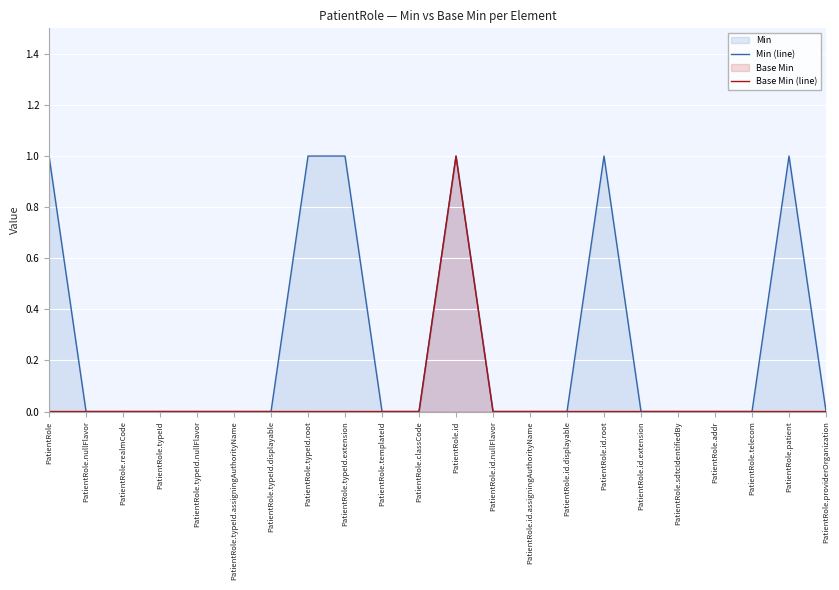

Reading left to right, what are all the values shown in this chart?

Min (line): PatientRole=1	PatientRole.nullFlavor=0	PatientRole.realmCode=0	PatientRole.typeId=0	PatientRole.typeId.nullFlavor=0	PatientRole.typeId.assigningAuthorityName=0	PatientRole.typeId.displayable=0	PatientRole.typeId.root=1	PatientRole.typeId.extension=1	PatientRole.templateId=0	PatientRole.classCode=0	PatientRole.id=1	PatientRole.id.nullFlavor=0	PatientRole.id.assigningAuthorityName=0	PatientRole.id.displayable=0	PatientRole.id.root=1	PatientRole.id.extension=0	PatientRole.sdtcIdentifiedBy=0	PatientRole.addr=0	PatientRole.telecom=0	PatientRole.patient=1	PatientRole.providerOrganization=0
Base Min (line): PatientRole=0	PatientRole.nullFlavor=0	PatientRole.realmCode=0	PatientRole.typeId=0	PatientRole.typeId.nullFlavor=0	PatientRole.typeId.assigningAuthorityName=0	PatientRole.typeId.displayable=0	PatientRole.typeId.root=0	PatientRole.typeId.extension=0	PatientRole.templateId=0	PatientRole.classCode=0	PatientRole.id=1	PatientRole.id.nullFlavor=0	PatientRole.id.assigningAuthorityName=0	PatientRole.id.displayable=0	PatientRole.id.root=0	PatientRole.id.extension=0	PatientRole.sdtcIdentifiedBy=0	PatientRole.addr=0	PatientRole.telecom=0	PatientRole.patient=0	PatientRole.providerOrganization=0